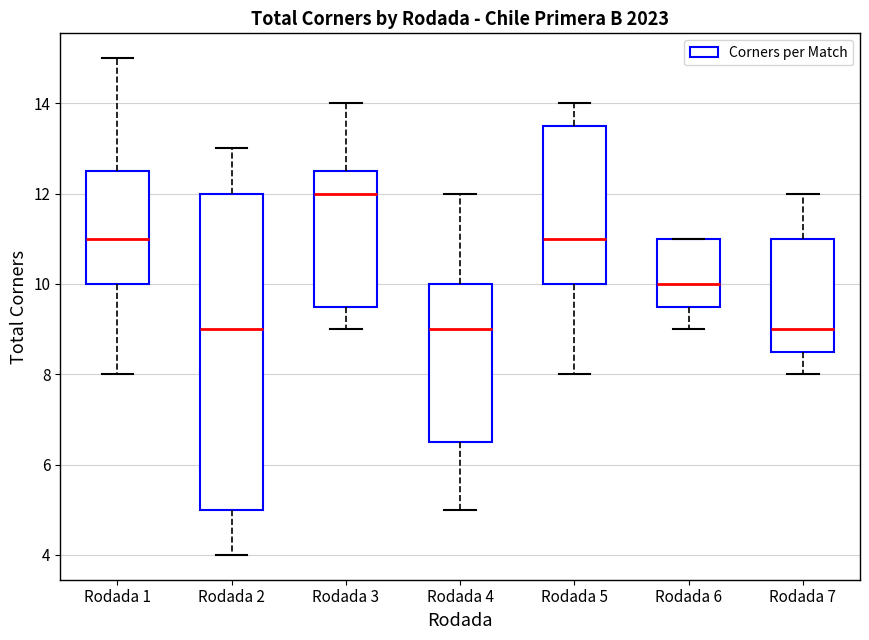

Reading left to right, read every box against the y-axis: the position of its median line, the range the box covers, and the ends of its whiskers. The values are not printed on the chart, so give them approximately, as read against the axis.

Rodada 1: median 11.0, box 10.0 to 12.6, whiskers 8.0 to 15.0
Rodada 2: median 9.0, box 5.0 to 12.0, whiskers 4.0 to 13.0
Rodada 3: median 12.0, box 9.6 to 12.6, whiskers 9.0 to 14.0
Rodada 4: median 9.0, box 6.6 to 10.0, whiskers 5.0 to 12.0
Rodada 5: median 11.0, box 10.0 to 13.6, whiskers 8.0 to 14.0
Rodada 6: median 10.0, box 9.6 to 11.0, whiskers 9.0 to 11.0
Rodada 7: median 9.0, box 8.6 to 11.0, whiskers 8.0 to 12.0